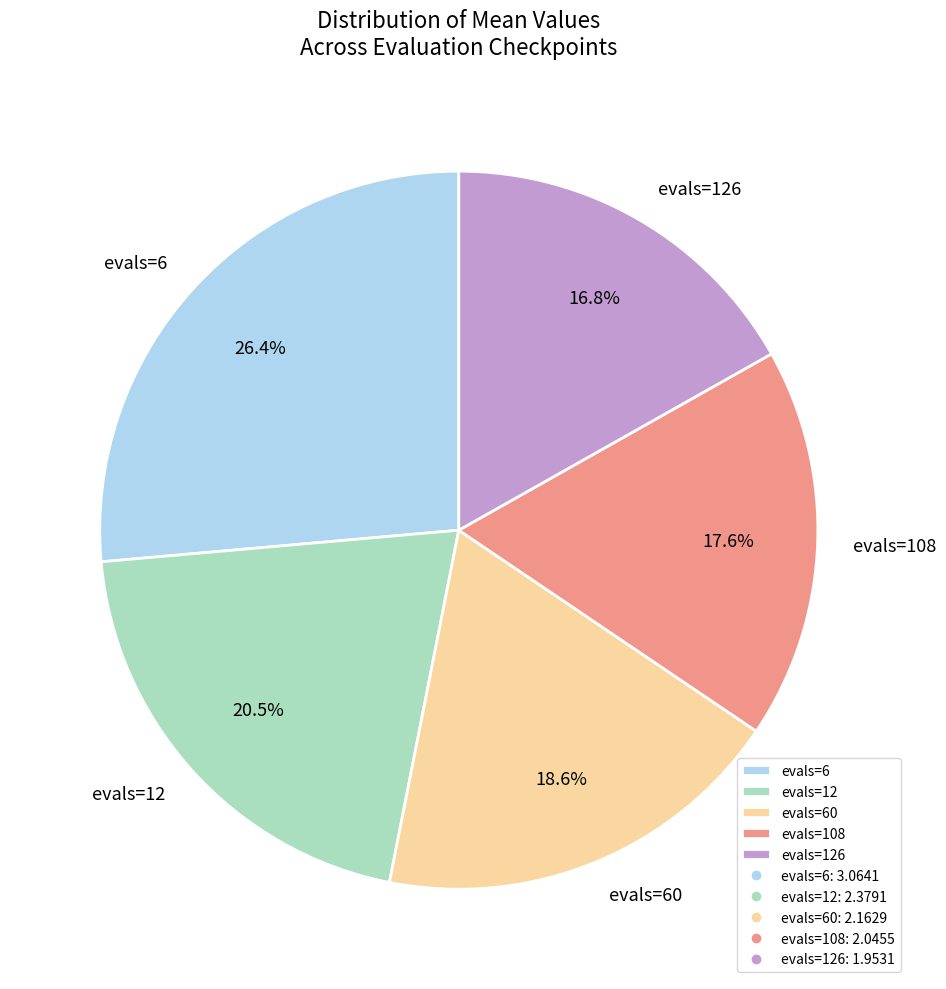

Rank the categories by value from highest to lowest.

evals=6, evals=12, evals=60, evals=108, evals=126